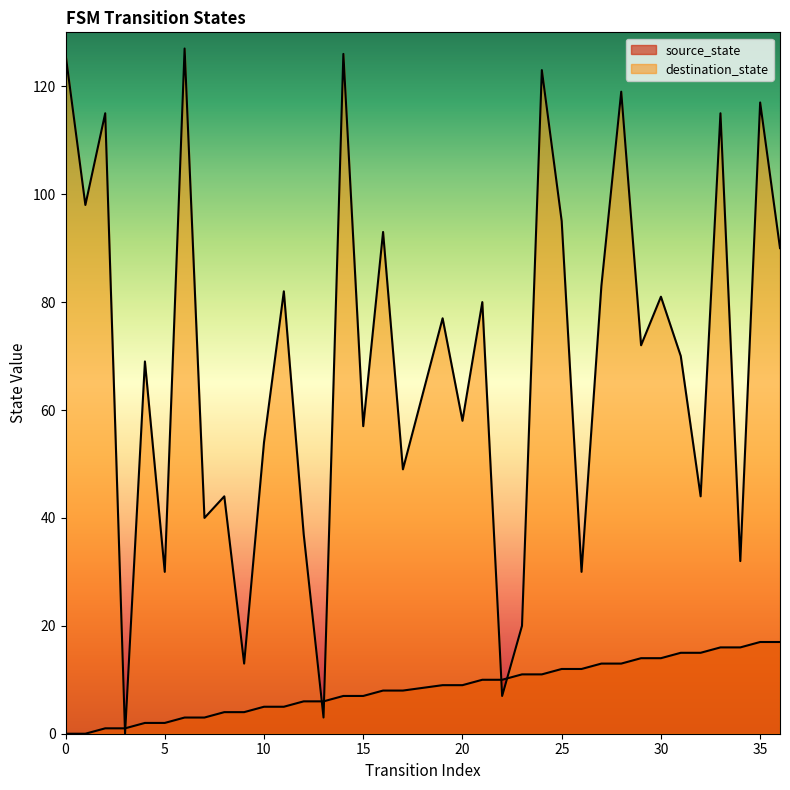

What is the value of the destination_state point at the 2nd from the left?

98